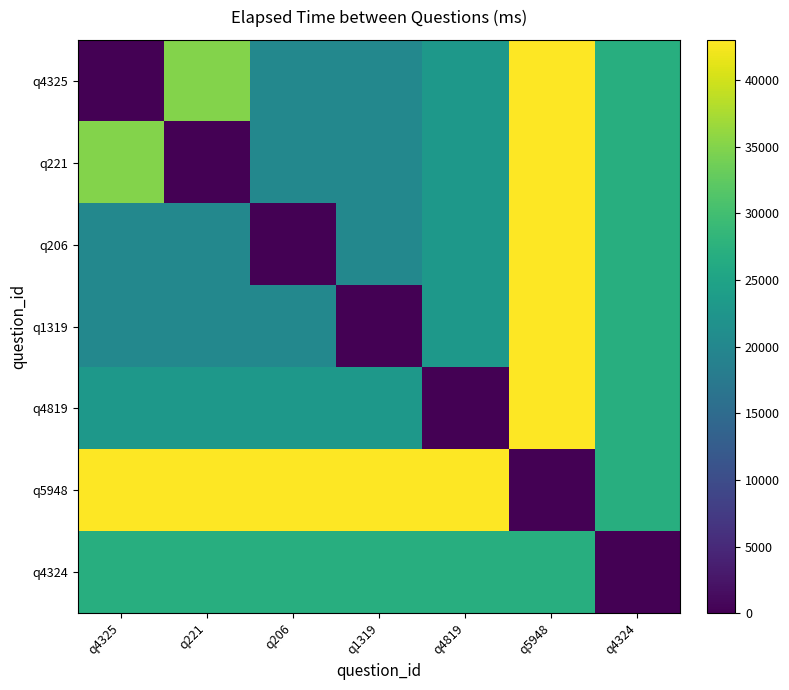

Which series has the largest total across all categories?

q5948